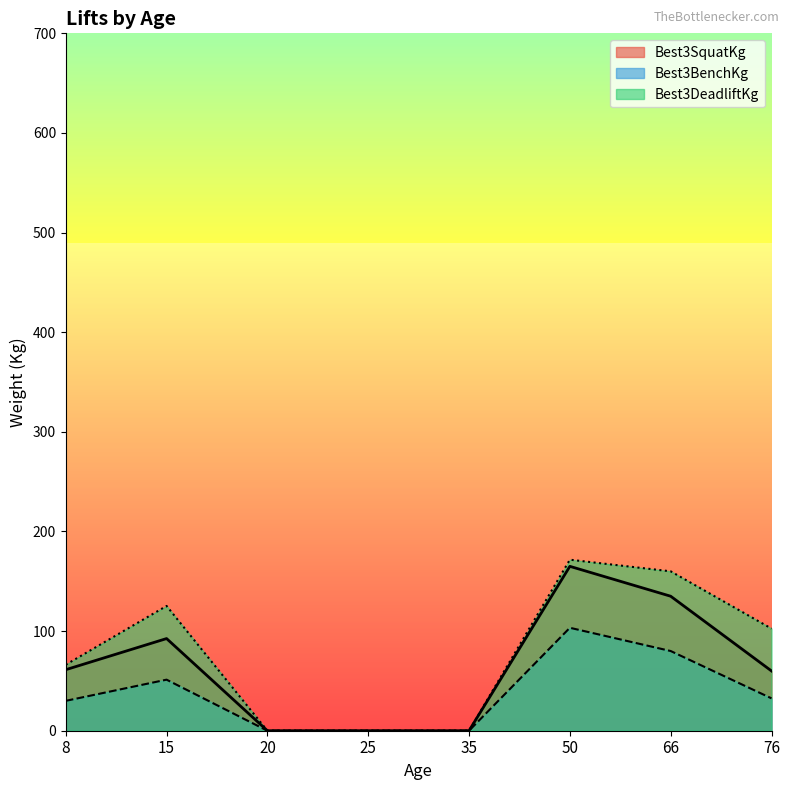

Rank the series at 34 from lowest to highest value.

Best3BenchKg, Best3SquatKg, Best3DeadliftKg